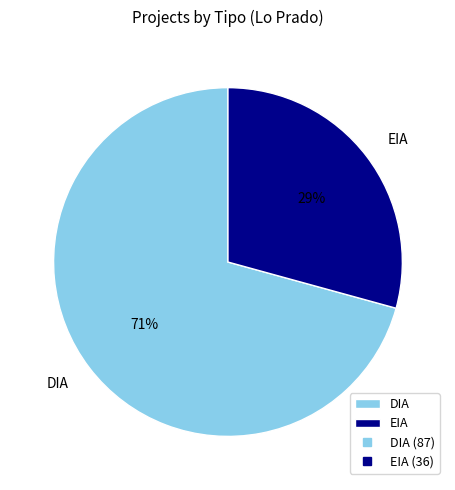

How many segments does this pie chart have?

2